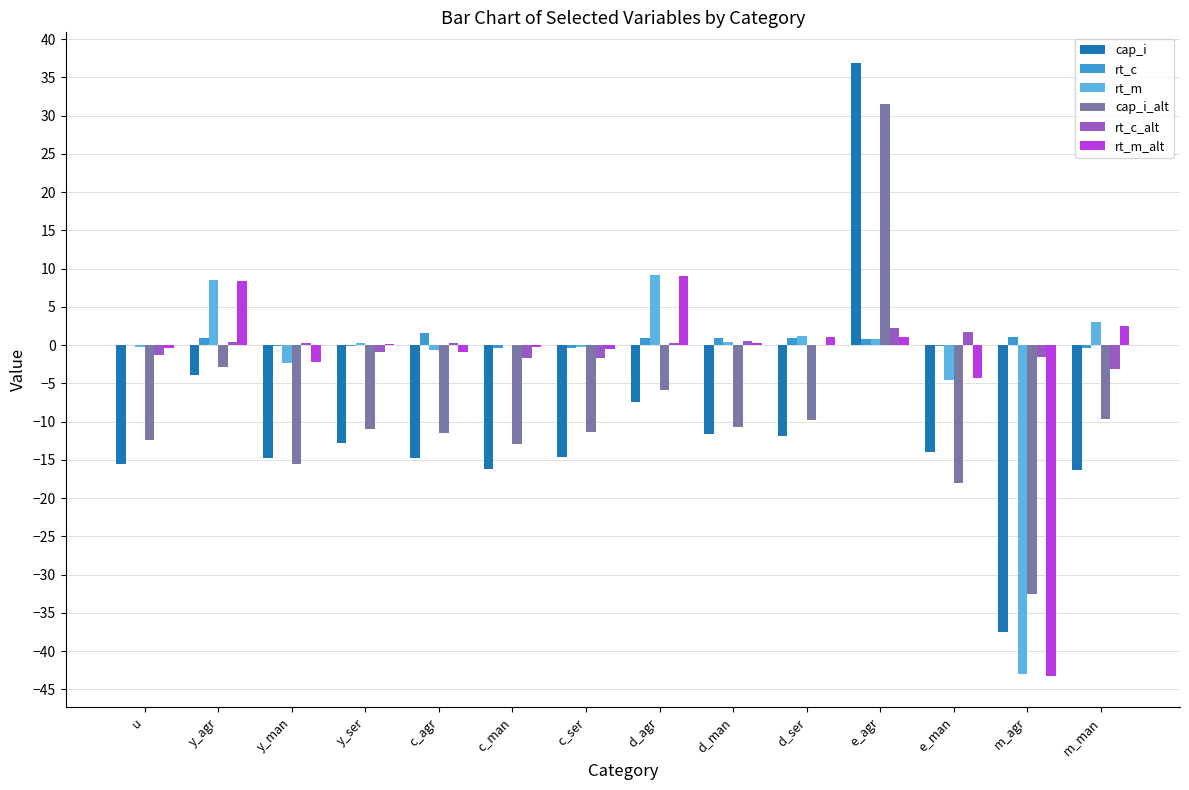

The value of rt_m at m_agr is -43.0. True or false?

True